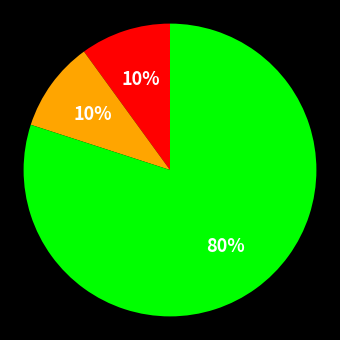

To the nearest percent, what is the difference between the largest and smallest slice percentages?

70%